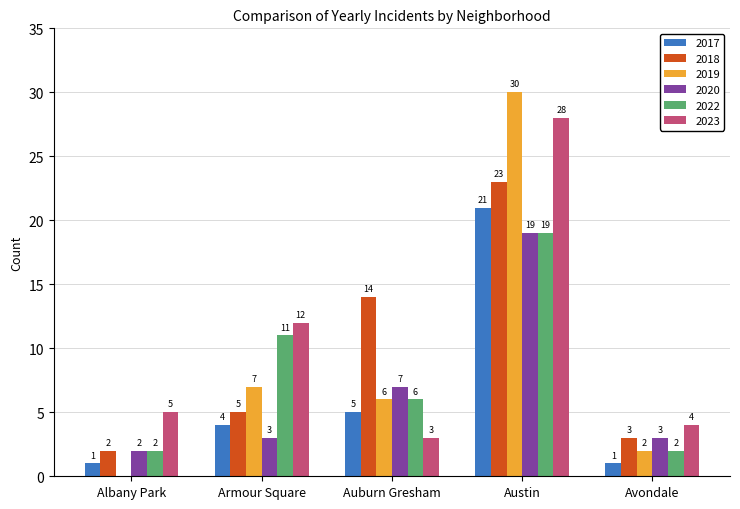

Count the number of data series in this chart.

6